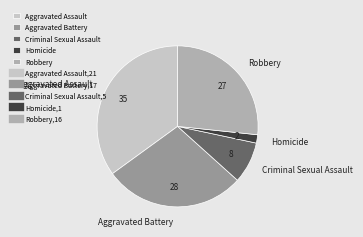

Count the number of slices in the pie.

5